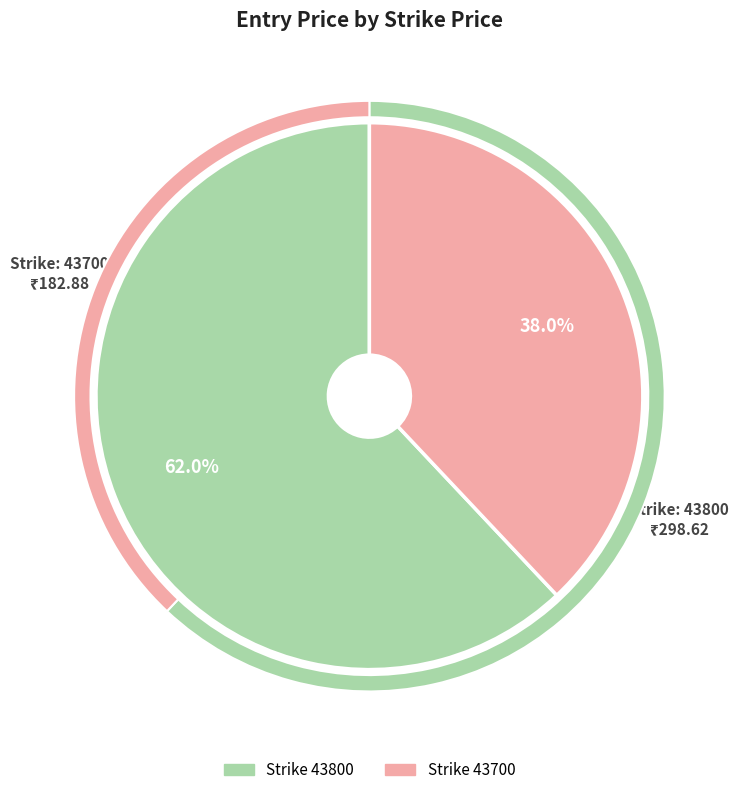

How many segments does this pie chart have?

2